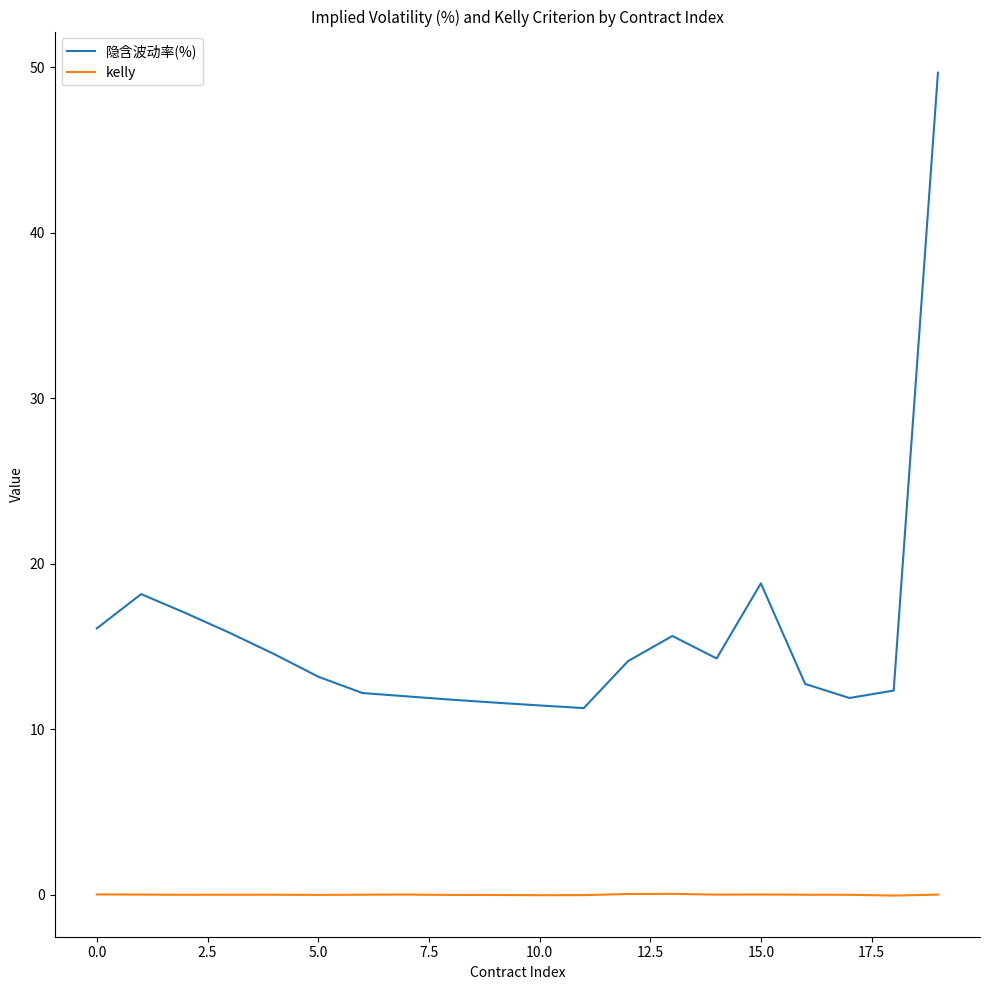

What is the minimum value for 隐含波动率(%)?

11.3